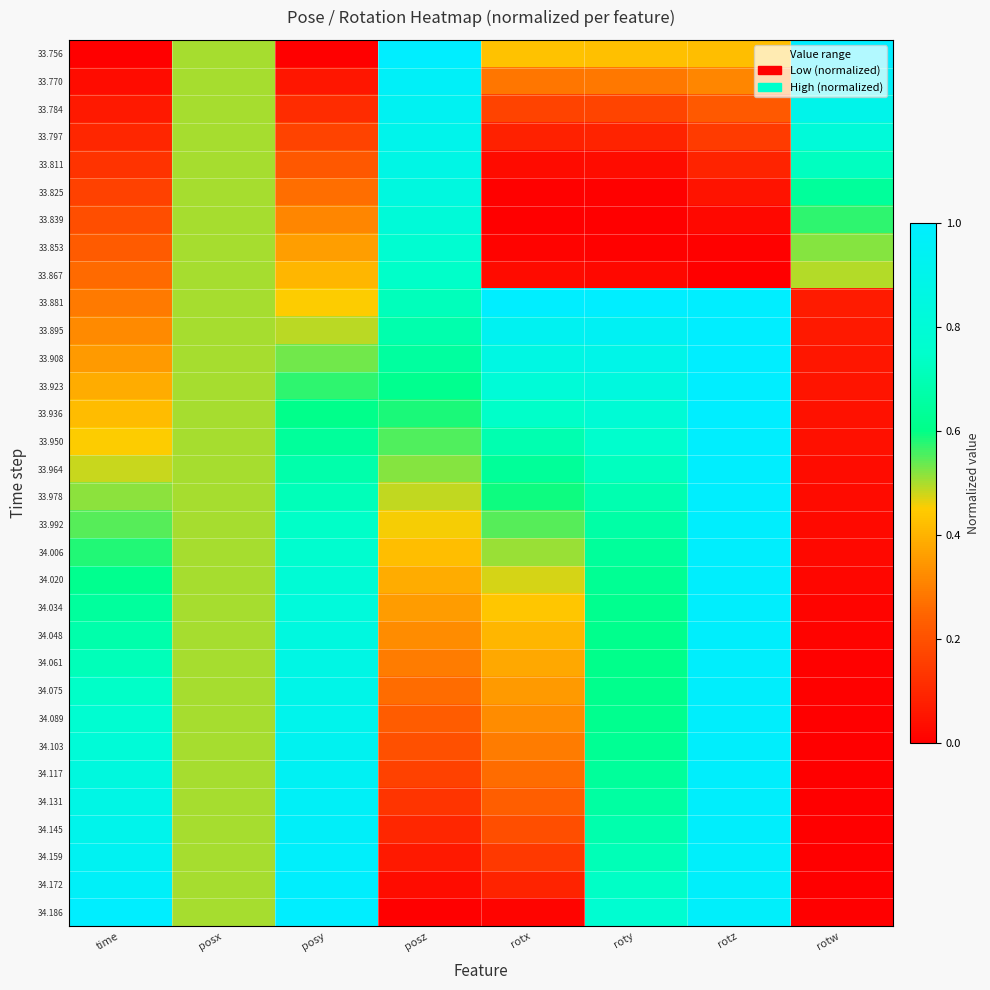

Which label corresponds to the largest value in the chart?

posz